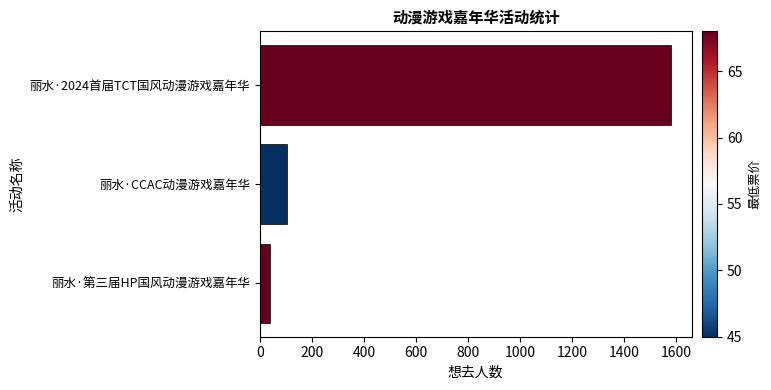

Reading top to bottom, transcribe all the data shown in this chart.

1581	105	39